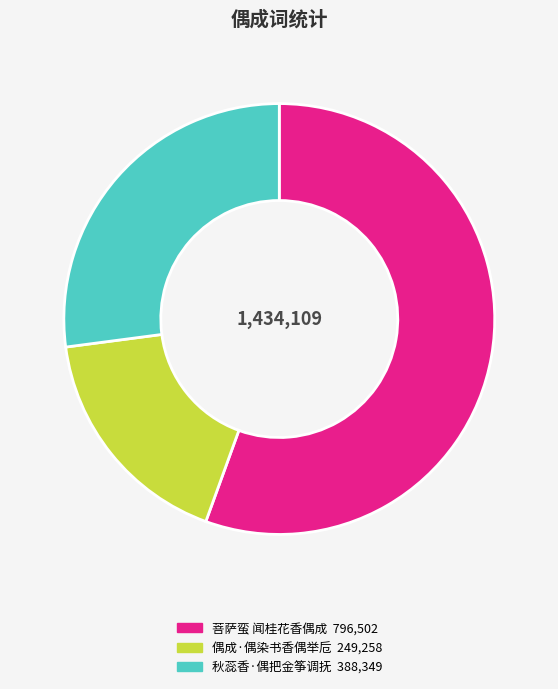

True or false: 秋蕊香·偶把金筝调抚 accounts for 21% of the total.

False